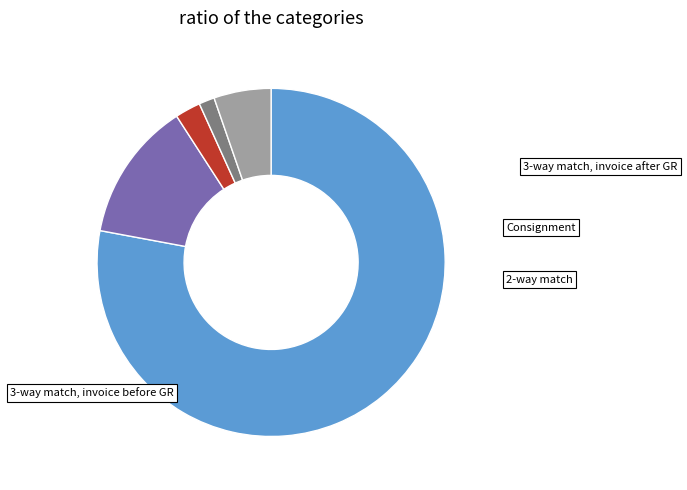

Is there a majority slice in this chart?

Yes